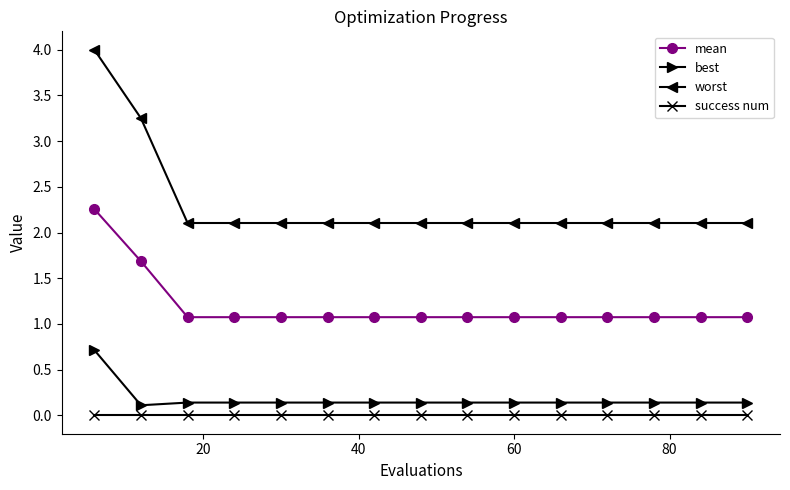

What is the difference between the maximum and minimum values in the best series?

0.6